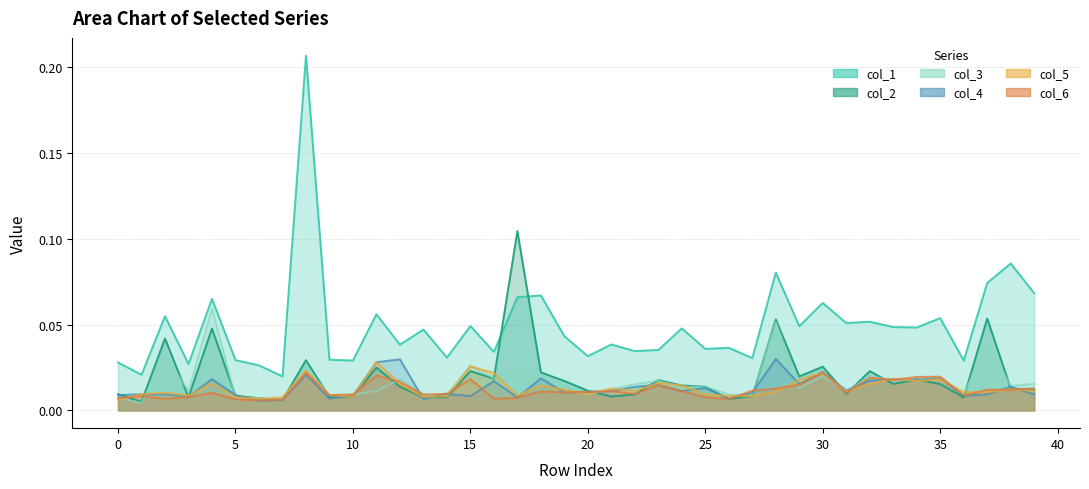

Reading right to left, list all the values displayed in this chart.

1: 0.1	0.1	0.1	0.0	0.1	0.0	0.0	0.1	0.1	0.1	0.0	0.1	0.0	0.0	0.0	0.0	0.0	0.0	0.0	0.0	0.0	0.1	0.1	0.0	0.0	0.0	0.0	0.0	0.1	0.0	0.0	0.2	0.0	0.0	0.0	0.1	0.0	0.1	0.0	0.0
2: 0.0	0.0	0.1	0.0	0.0	0.0	0.0	0.0	0.0	0.0	0.0	0.1	0.0	0.0	0.0	0.0	0.0	0.0	0.0	0.0	0.0	0.0	0.1	0.0	0.0	0.0	0.0	0.0	0.0	0.0	0.0	0.0	0.0	0.0	0.0	0.0	0.0	0.0	0.0	0.0
3: 0.0	0.0	0.0	0.0	0.0	0.0	0.0	0.0	0.0	0.0	0.0	0.1	0.0	0.0	0.0	0.0	0.0	0.0	0.0	0.0	0.0	0.0	0.0	0.0	0.0	0.0	0.0	0.0	0.0	0.0	0.0	0.0	0.0	0.0	0.0	0.1	0.0	0.0	0.0	0.0
4: 0.0	0.0	0.0	0.0	0.0	0.0	0.0	0.0	0.0	0.0	0.0	0.0	0.0	0.0	0.0	0.0	0.0	0.0	0.0	0.0	0.0	0.0	0.0	0.0	0.0	0.0	0.0	0.0	0.0	0.0	0.0	0.0	0.0	0.0	0.0	0.0	0.0	0.0	0.0	0.0
5: 0.0	0.0	0.0	0.0	0.0	0.0	0.0	0.0	0.0	0.0	0.0	0.0	0.0	0.0	0.0	0.0	0.0	0.0	0.0	0.0	0.0	0.0	0.0	0.0	0.0	0.0	0.0	0.0	0.0	0.0	0.0	0.0	0.0	0.0	0.0	0.0	0.0	0.0	0.0	0.0
6: 0.0	0.0	0.0	0.0	0.0	0.0	0.0	0.0	0.0	0.0	0.0	0.0	0.0	0.0	0.0	0.0	0.0	0.0	0.0	0.0	0.0	0.0	0.0	0.0	0.0	0.0	0.0	0.0	0.0	0.0	0.0	0.0	0.0	0.0	0.0	0.0	0.0	0.0	0.0	0.0